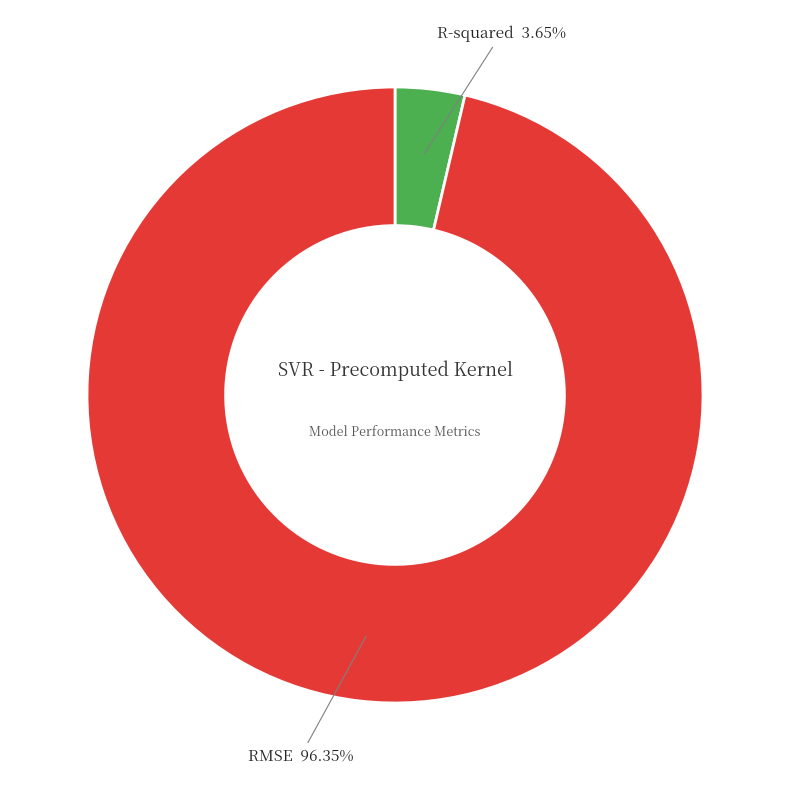

To the nearest percent, what is the average slice percentage?

50%